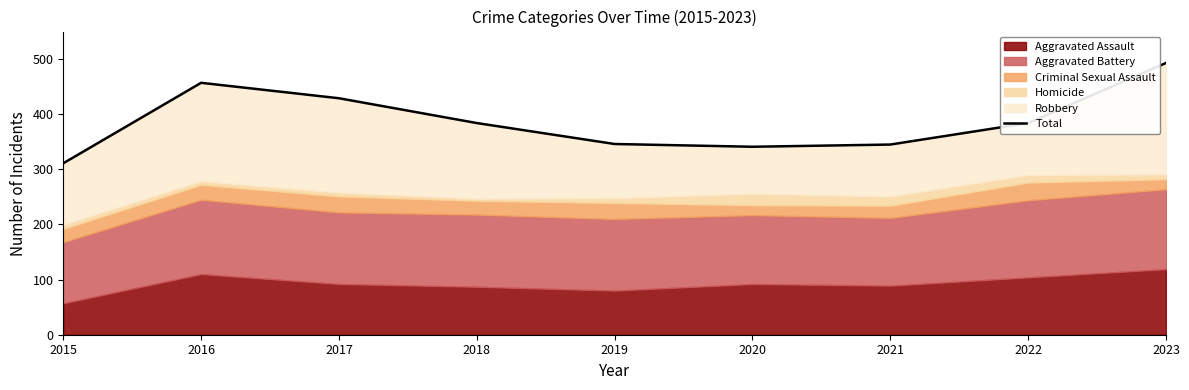

What is the ratio of the value at 2022 to the value at 2023?

0.8